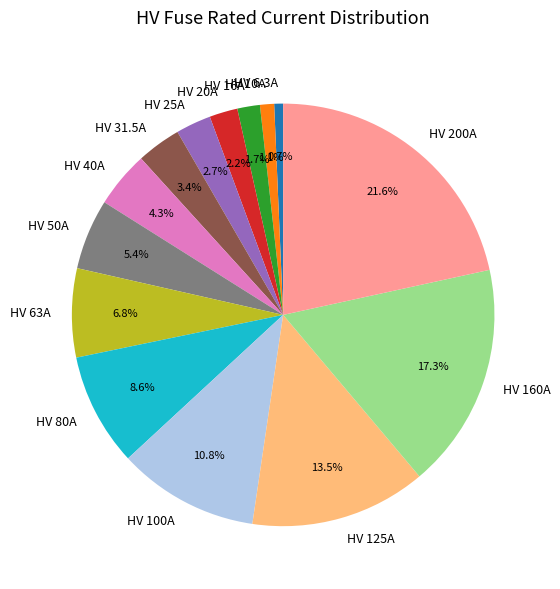

To the nearest percent, what portion does HV 40A represent?

4%